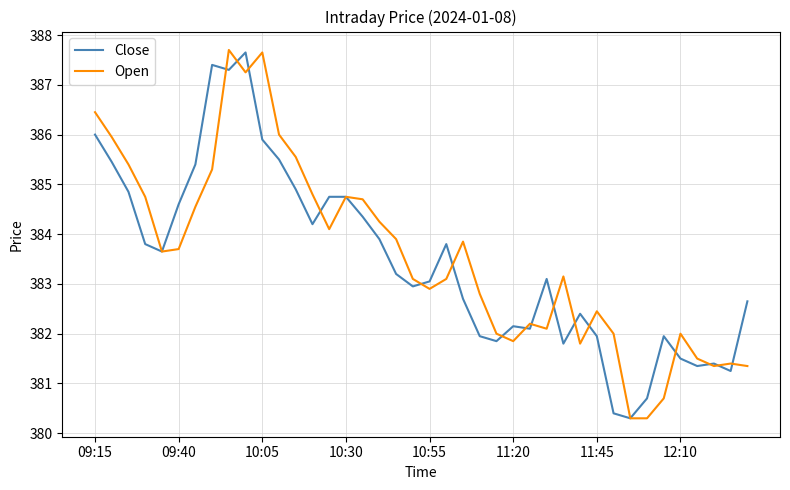

What is the minimum value for Open?

380.3